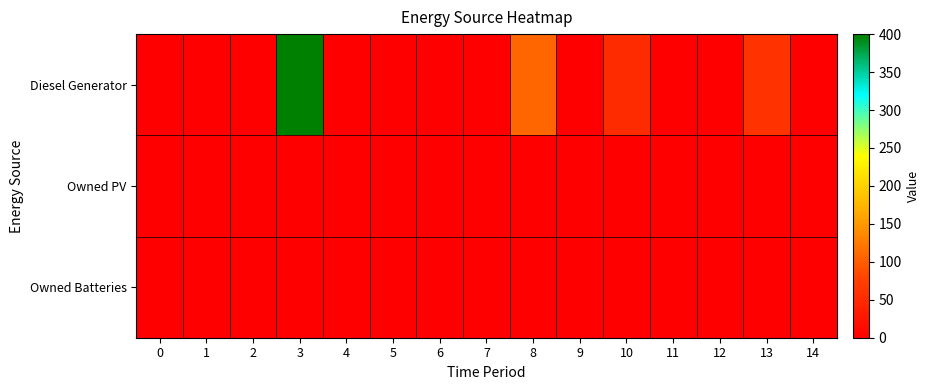

Reading right to left, what are all the values shown in this chart?

Diesel Generator: 14=0	13=58	12=0	11=0	10=51	9=0	8=109	7=0	6=0	5=0	4=0	3=400	2=0	1=0	0=0
Owned PV: 14=0	13=0	12=0	11=0	10=0	9=0	8=0	7=0	6=0	5=0	4=0	3=0	2=0	1=0	0=0
Owned Batteries: 14=0	13=0	12=0	11=0	10=0	9=0	8=0	7=0	6=0	5=0	4=0	3=0	2=0	1=0	0=0